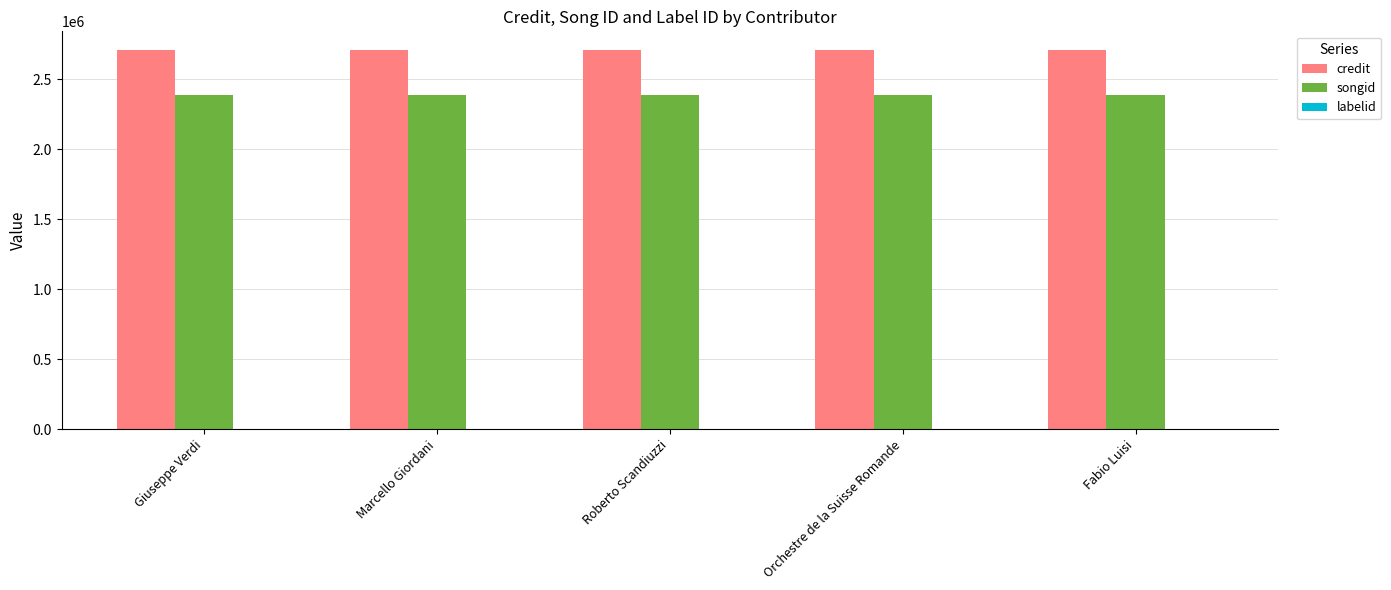

Read the credit value at Orchestre de la Suisse Romande.

2708472